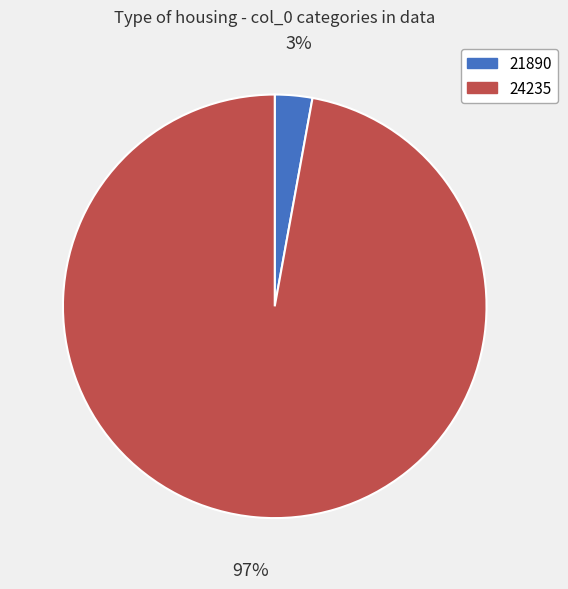

Is the sum of 24235 and 21890 greater than half?

Yes